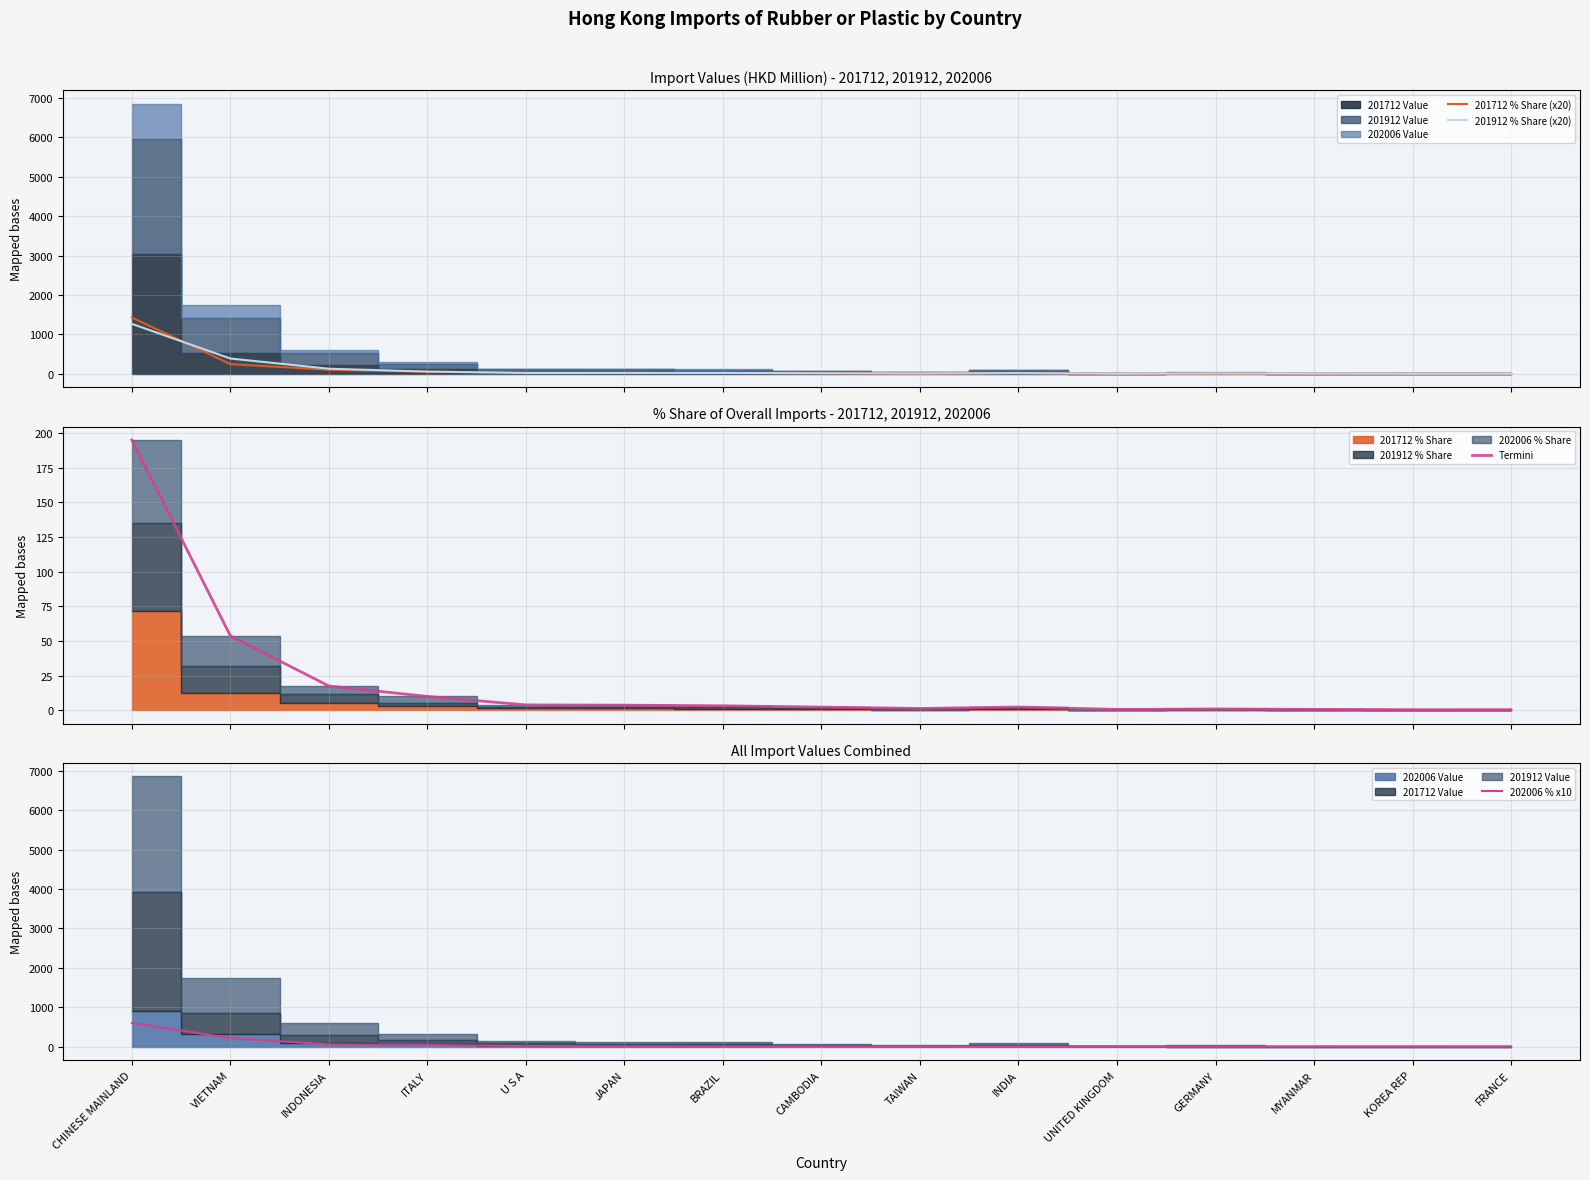

At which category does 201712 % Share (x20) reach its first local peak?

INDIA